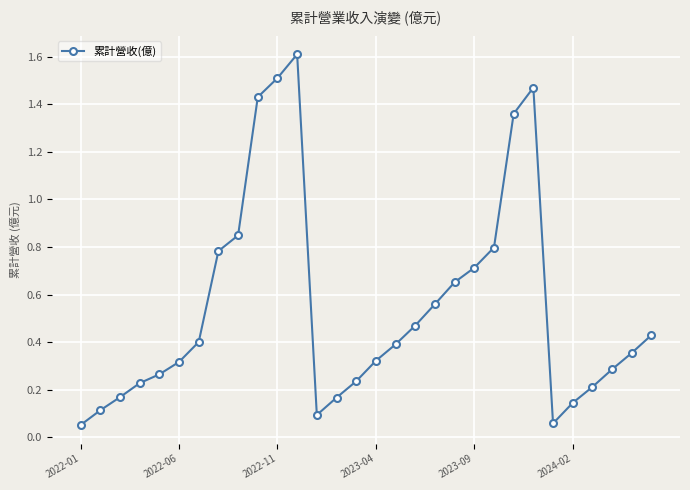

True or false: there are more than 2 points higher than both neighbors.

False